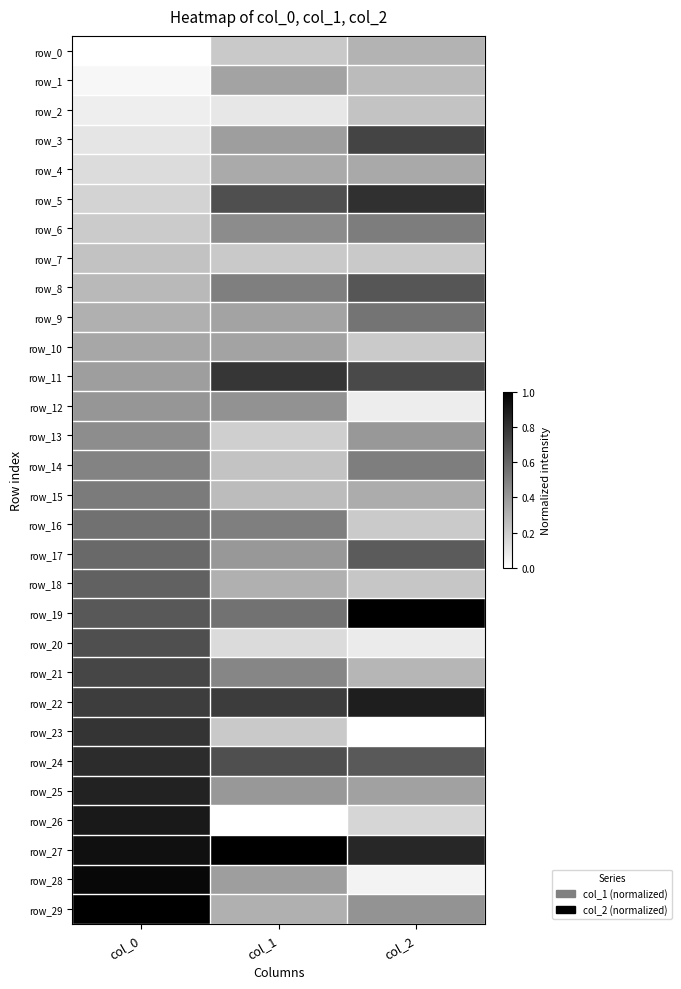

Reading left to right, transcribe all the data shown in this chart.

row_0: col_0=0.0	col_1=0.2	col_2=0.3
row_1: col_0=0.0	col_1=0.4	col_2=0.3
row_2: col_0=0.1	col_1=0.1	col_2=0.2
row_3: col_0=0.1	col_1=0.4	col_2=0.7
row_4: col_0=0.1	col_1=0.3	col_2=0.3
row_5: col_0=0.2	col_1=0.7	col_2=0.8
row_6: col_0=0.2	col_1=0.5	col_2=0.5
row_7: col_0=0.2	col_1=0.2	col_2=0.2
row_8: col_0=0.3	col_1=0.5	col_2=0.7
row_9: col_0=0.3	col_1=0.4	col_2=0.5
row_10: col_0=0.3	col_1=0.4	col_2=0.2
row_11: col_0=0.4	col_1=0.8	col_2=0.7
row_12: col_0=0.4	col_1=0.4	col_2=0.1
row_13: col_0=0.4	col_1=0.2	col_2=0.4
row_14: col_0=0.5	col_1=0.2	col_2=0.5
row_15: col_0=0.5	col_1=0.3	col_2=0.3
row_16: col_0=0.6	col_1=0.5	col_2=0.2
row_17: col_0=0.6	col_1=0.4	col_2=0.6
row_18: col_0=0.6	col_1=0.3	col_2=0.2
row_19: col_0=0.7	col_1=0.5	col_2=1.0
row_20: col_0=0.7	col_1=0.1	col_2=0.1
row_21: col_0=0.7	col_1=0.5	col_2=0.3
row_22: col_0=0.8	col_1=0.8	col_2=0.9
row_23: col_0=0.8	col_1=0.2	col_2=0.0
row_24: col_0=0.8	col_1=0.7	col_2=0.6
row_25: col_0=0.9	col_1=0.4	col_2=0.4
row_26: col_0=0.9	col_1=0.0	col_2=0.2
row_27: col_0=0.9	col_1=1.0	col_2=0.8
row_28: col_0=1.0	col_1=0.4	col_2=0.0
row_29: col_0=1.0	col_1=0.3	col_2=0.4